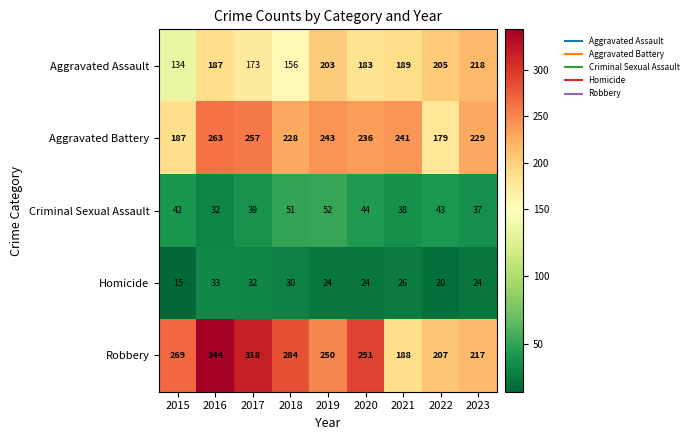

What is the minimum value shown in the chart?

15